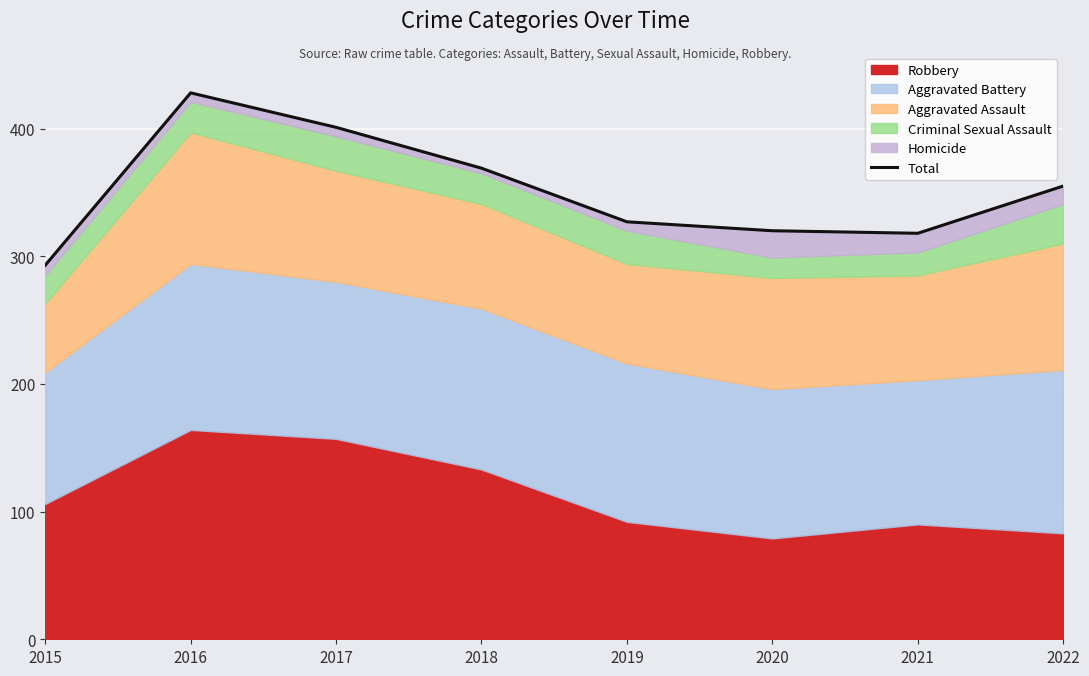

Where does the data first go above 355?

2016